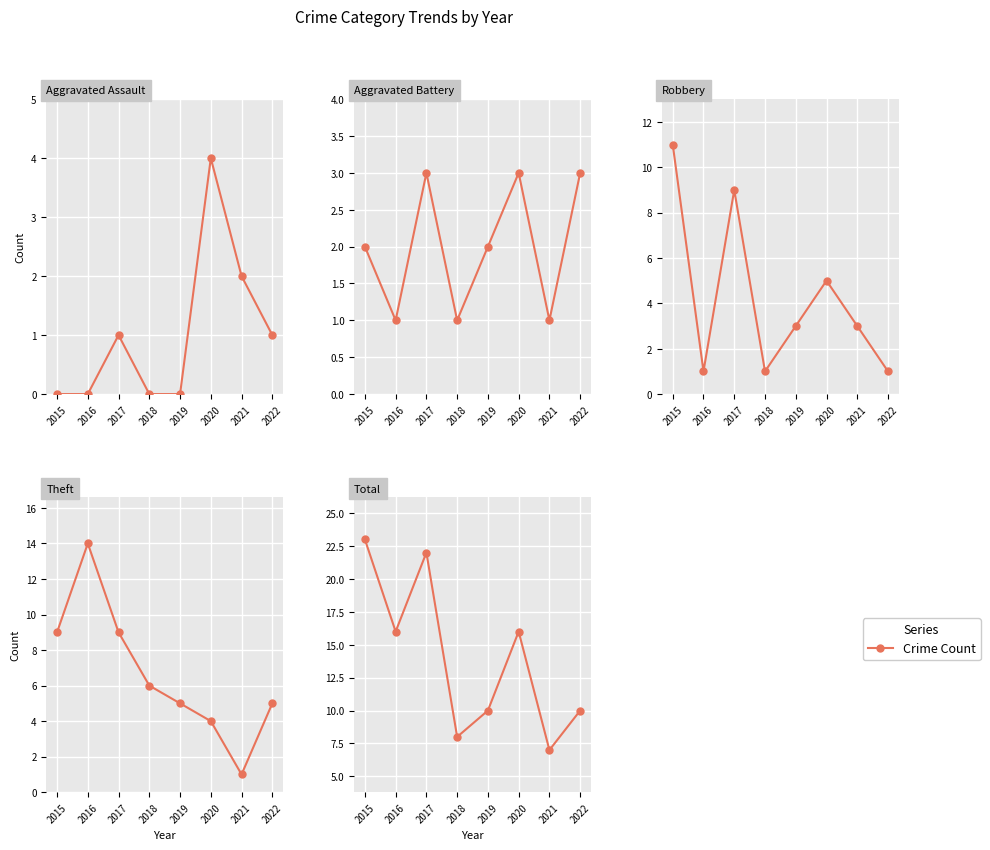

Between which two adjacent categories do Aggravated Assault and Theft first intersect?

2021 and 2022